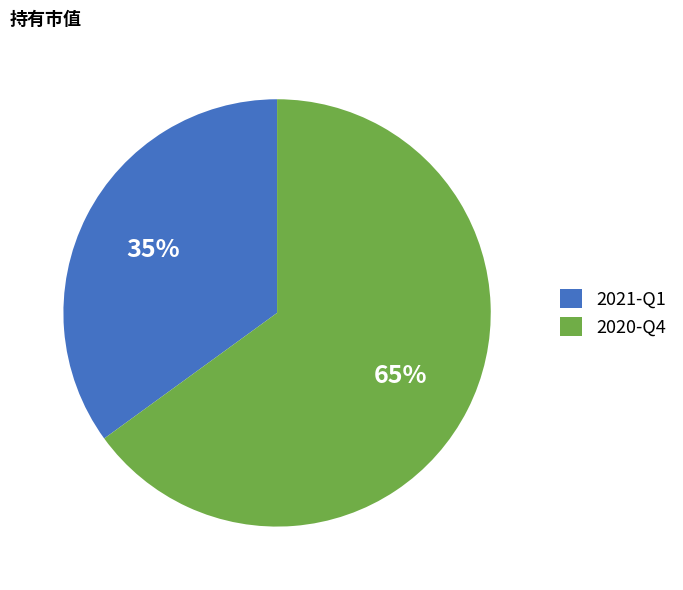

Combined, do 2020-Q4 and 2021-Q1 account for over 50%?

Yes